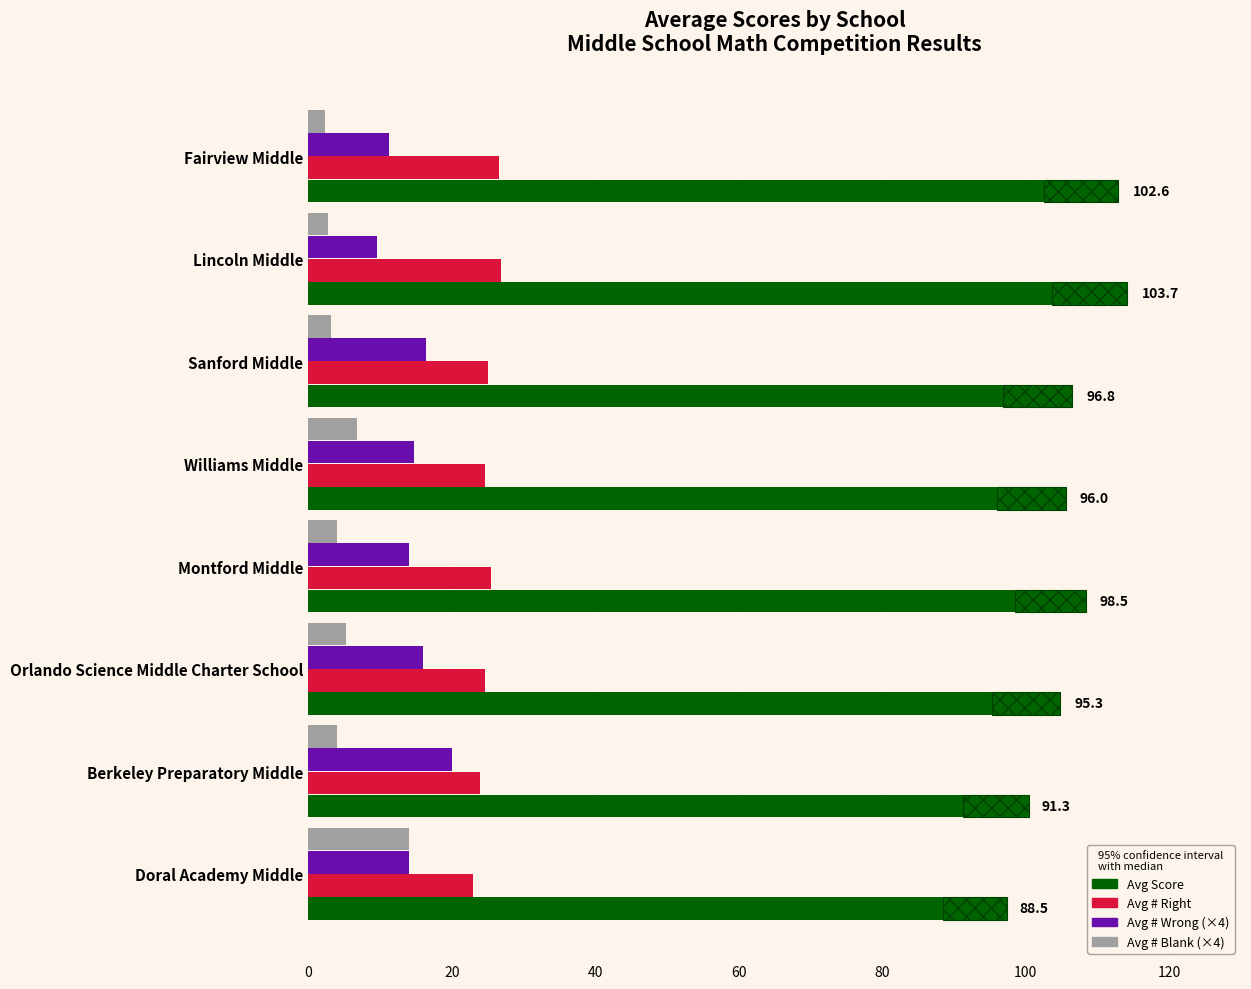

What is the minimum value shown in the chart?

2.4